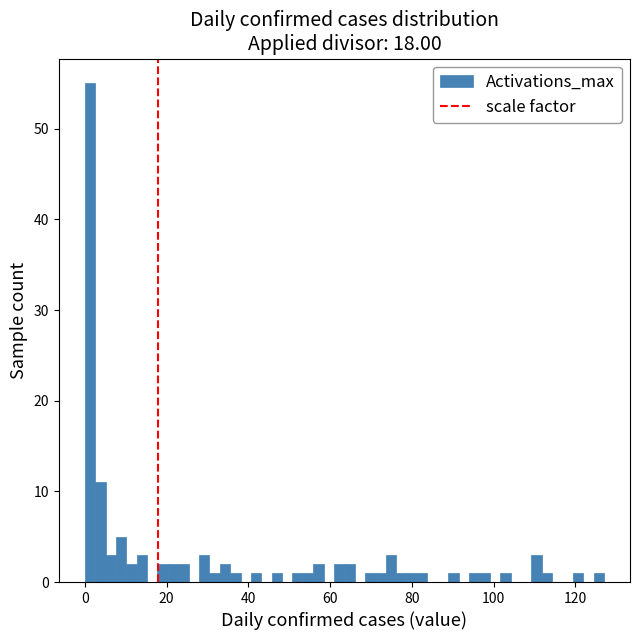

Read against the x-axis, roughly where is the centre of the tallest bar?

2